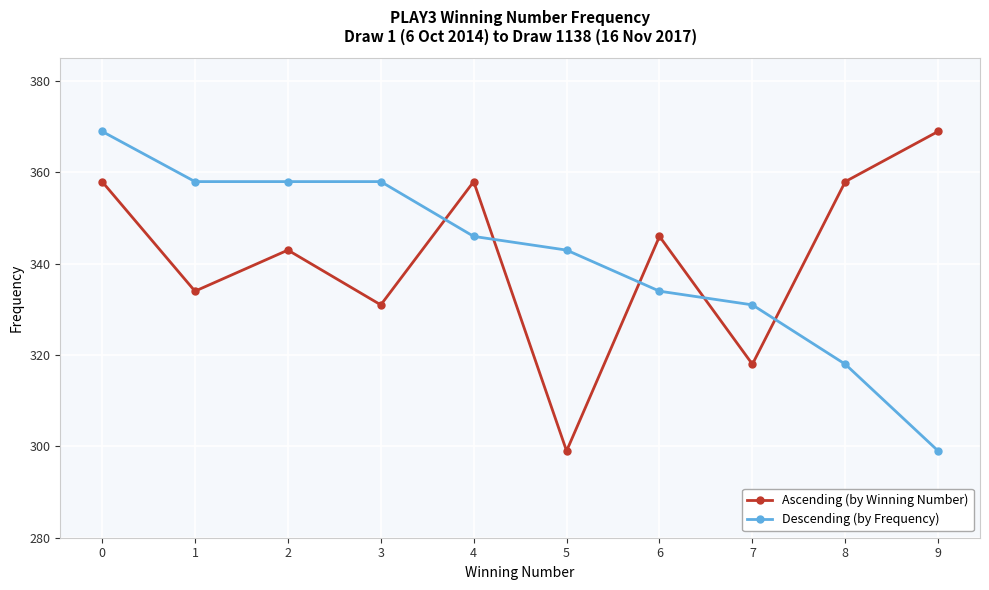

Reading left to right, list all the values displayed in this chart.

Ascending (by Winning Number): 358	334	343	331	358	299	346	318	358	369
Descending (by Frequency): 369	358	358	358	346	343	334	331	318	299